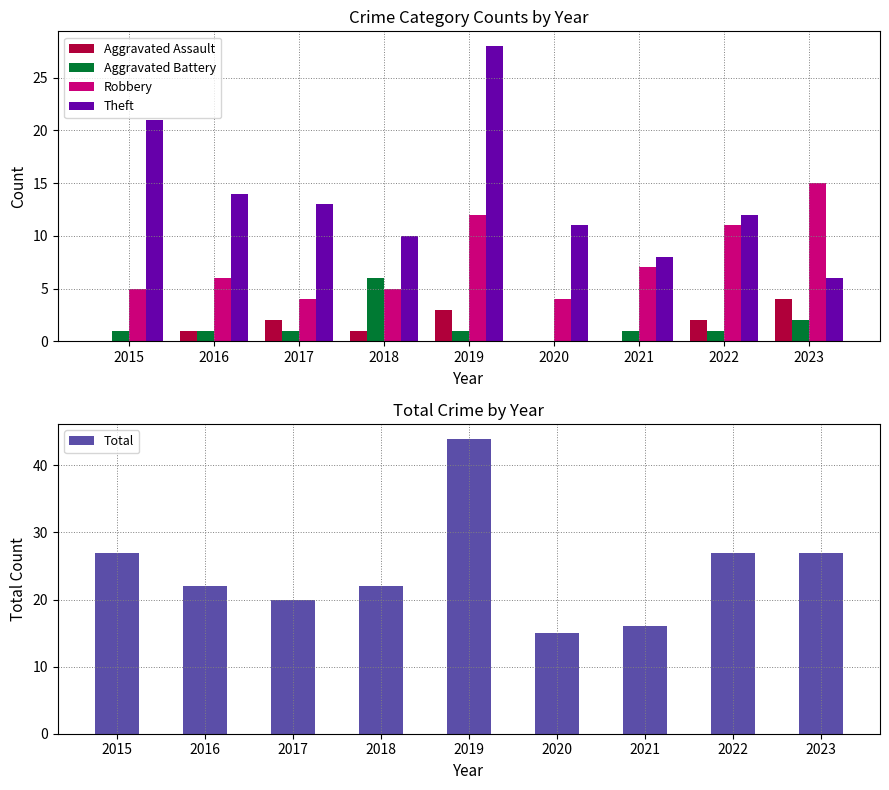

Count the number of data series in this chart.

5